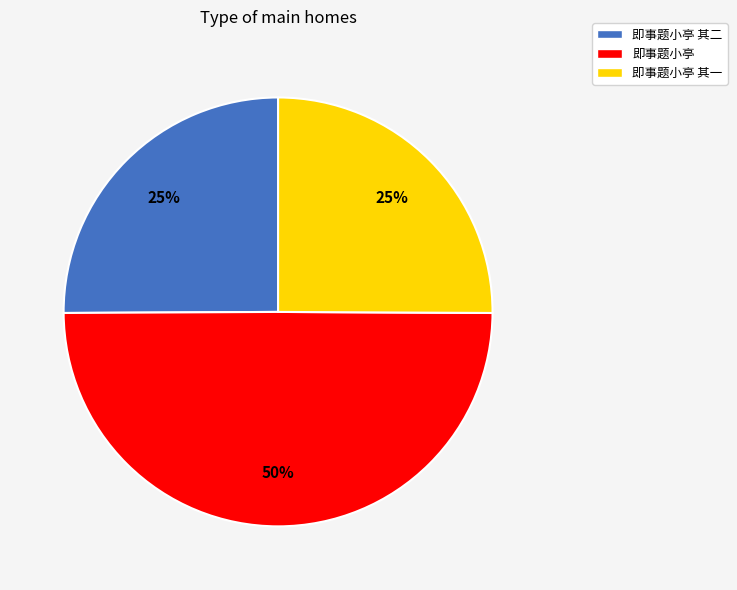

Combined, do 即事题小亭 其一 and 即事题小亭 account for over 50%?

Yes